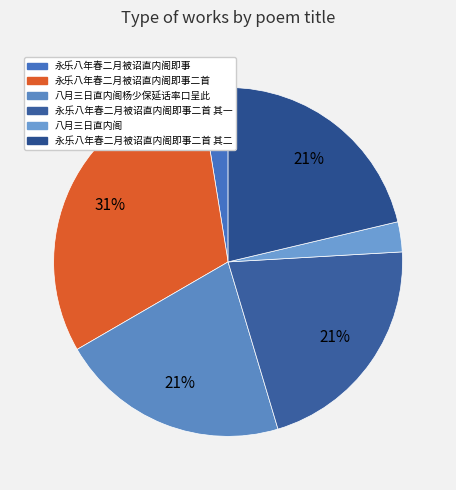

Between 永乐八年春二月被诏直内阁即事二首 其一 and 永乐八年春二月被诏直内阁即事二首 其二, which is larger?

永乐八年春二月被诏直内阁即事二首 其二